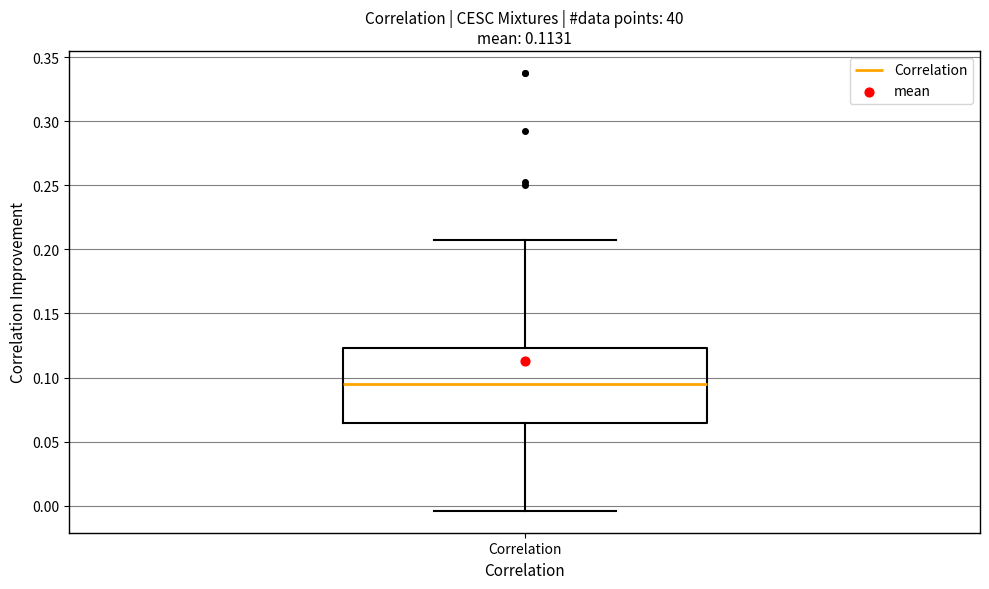

Transcribe this box plot: give where the median line is, the range the box spans, and where the two whiskers end, as read against the y-axis. The values are not printed on the chart, so give them approximately, as read against the axis.

median 0.095, box 0.065 to 0.125, whiskers -0.005 to 0.205